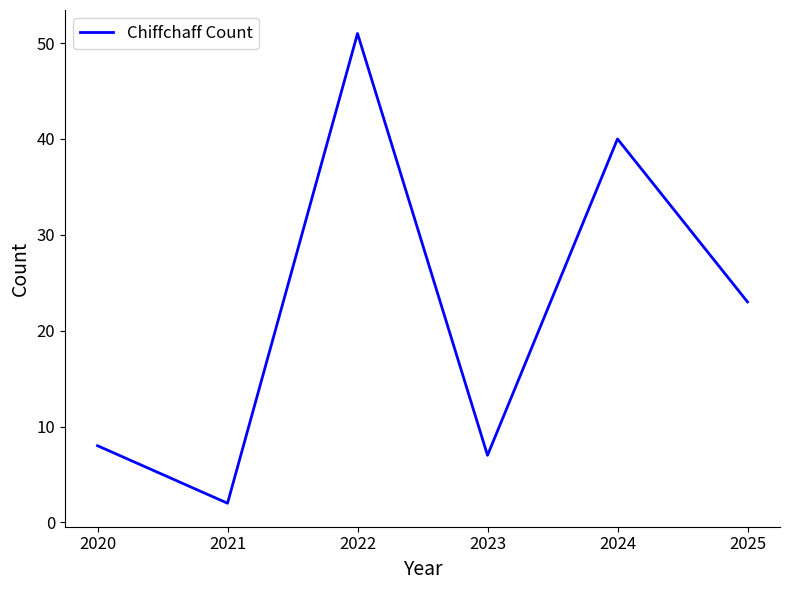

At which category does the data reach its first local valley?

2021